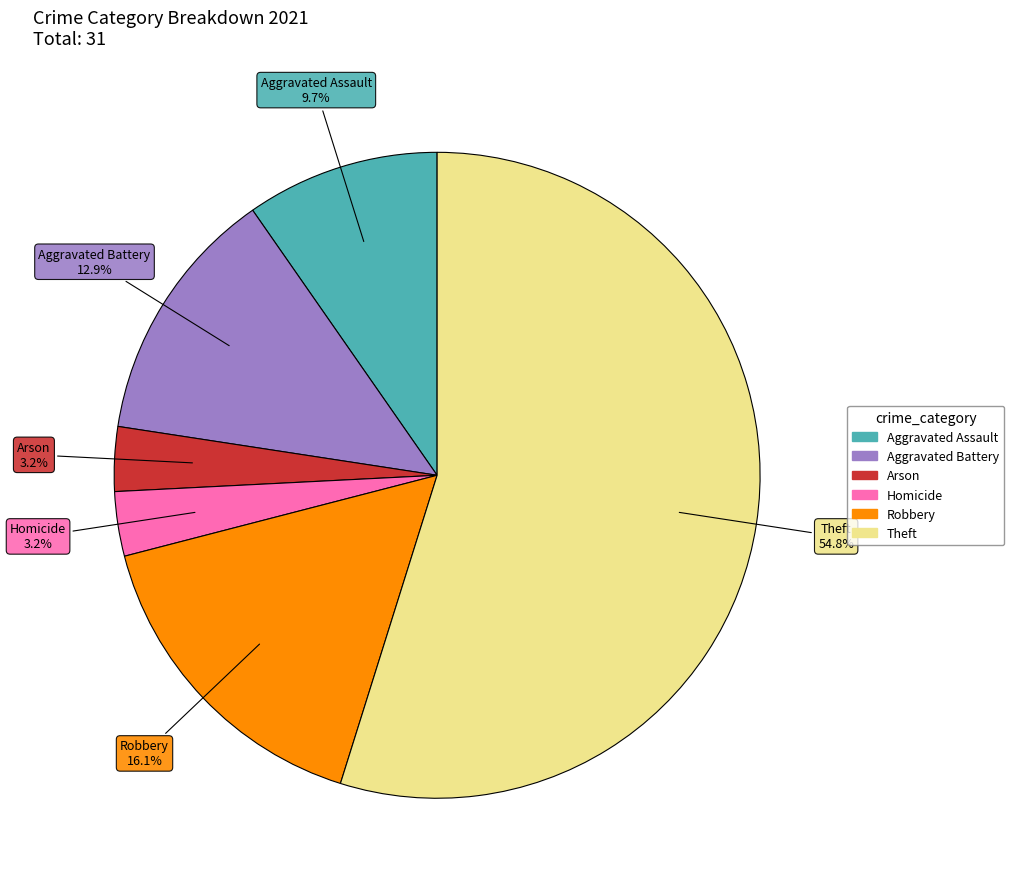

To the nearest percent, what is the average slice percentage?

17%